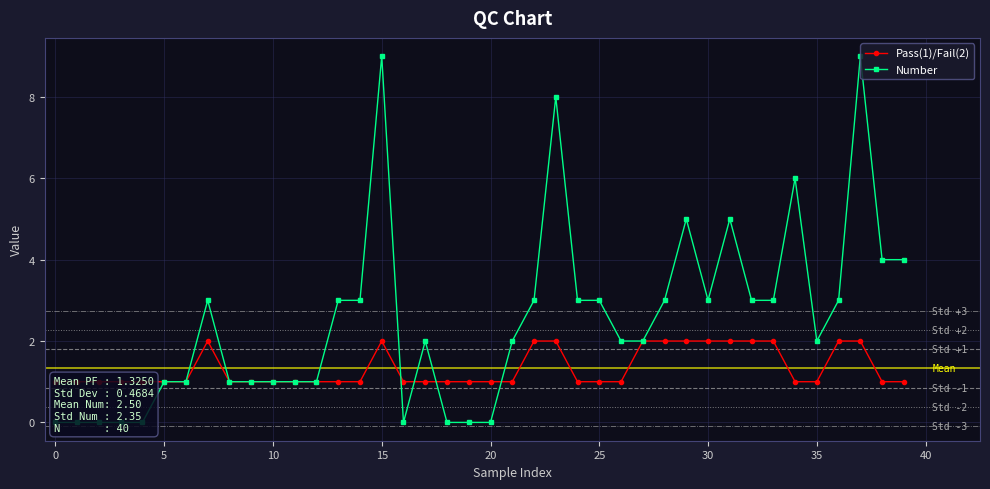

Where do Number and Pass(1)/Fail(2) first cross each other?

15 and 16